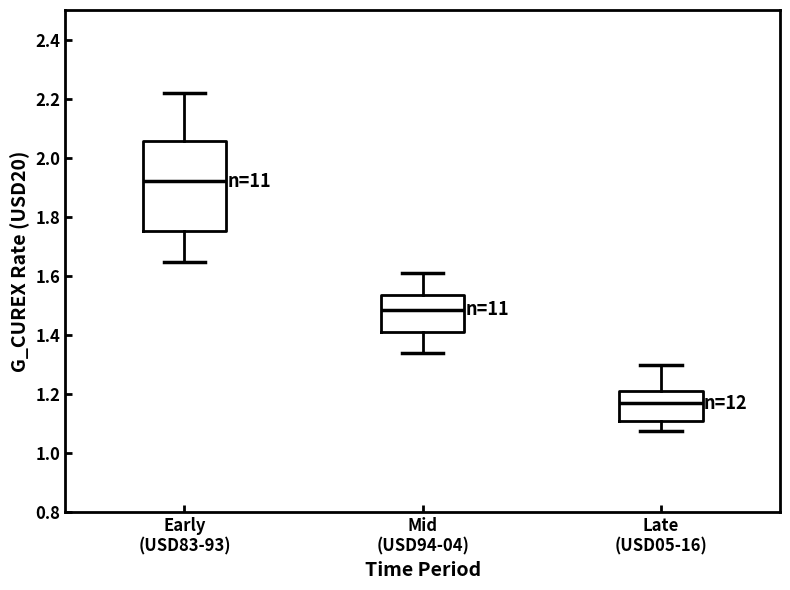

Reading left to right, transcribe this box plot: for each box, give where its median line is, the range the box spans, and where its two whiskers end, as read against the y-axis. The values are not printed on the chart, so give them approximately, as read against the axis.

Early (USD83-93): median 1.92, box 1.76 to 2.06, whiskers 1.64 to 2.22
Mid (USD94-04): median 1.48, box 1.40 to 1.54, whiskers 1.34 to 1.62
Late (USD05-16): median 1.16, box 1.10 to 1.20, whiskers 1.08 to 1.30